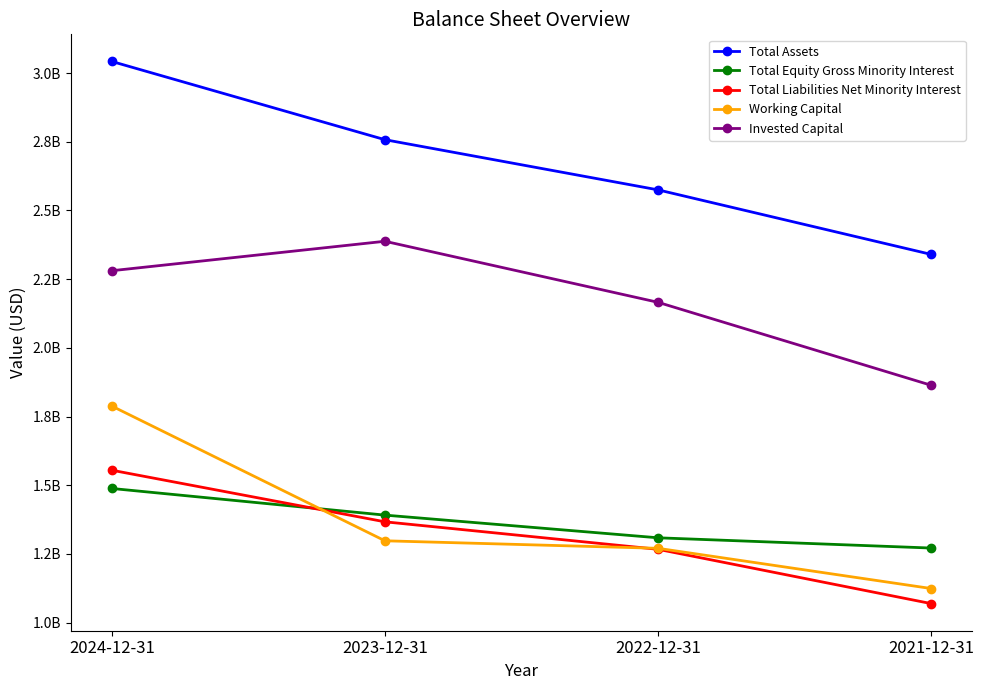

What is the sum of all Total Liabilities Net Minority Interest values?

5256679000